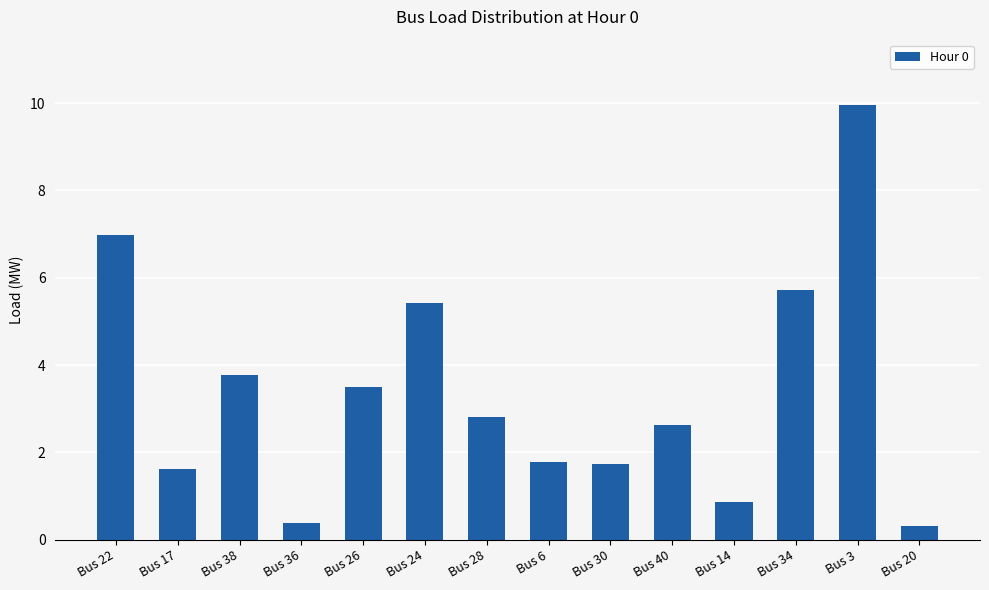

What is the difference between the values at Bus 14 and Bus 6?

0.9